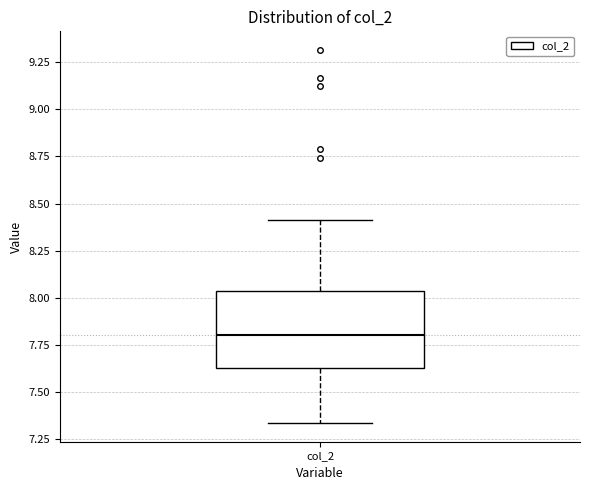

Transcribe this box plot: give where the median line is, the range the box spans, and where the two whiskers end, as read against the y-axis. The values are not printed on the chart, so give them approximately, as read against the axis.

median 7.80, box 7.60 to 8.05, whiskers 7.35 to 8.40